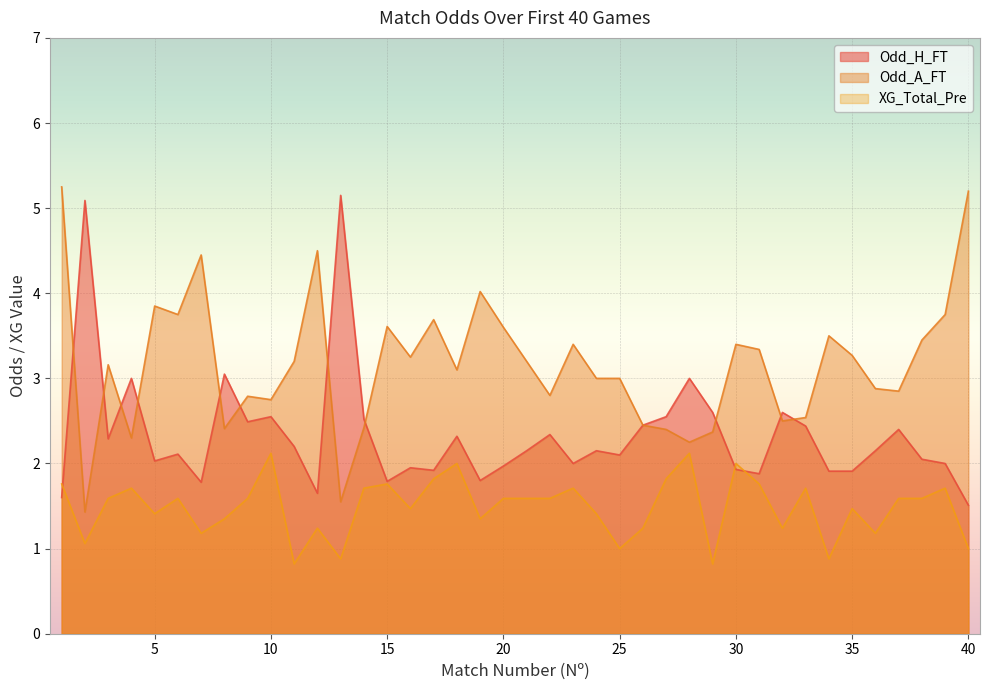

What is the total value across all series at 19?

7.2